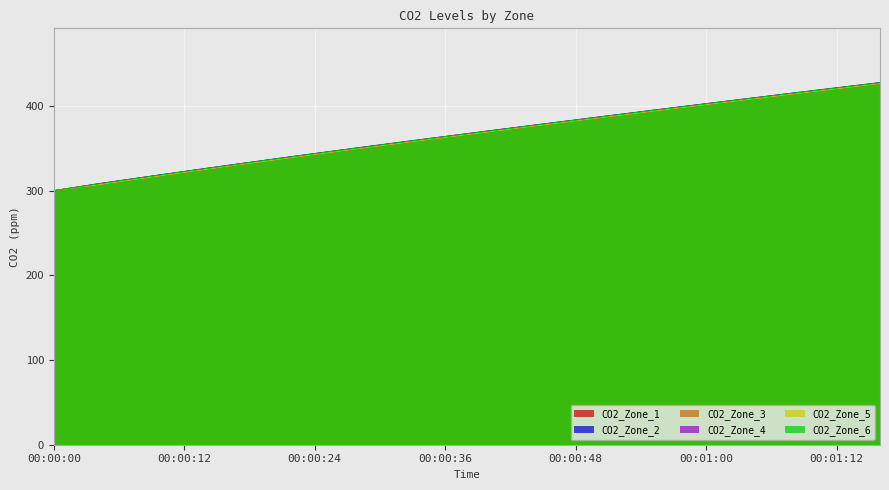

Reading left to right, extract all data points from this chart.

CO2_Zone_1: 300.0	307.1	314.6	321.8	329.0	336.1	343.0	349.9	356.6	363.2	369.8	376.3	382.7	389.2	395.6	401.9	408.2	414.5	420.7	426.8
CO2_Zone_2: 300.0	308.1	315.5	322.8	330.0	337.0	344.0	350.8	357.5	364.1	370.7	377.2	383.7	390.1	396.5	402.9	409.2	415.4	421.6	427.8
CO2_Zone_3: 300.0	307.2	314.6	321.9	329.1	336.2	343.1	349.9	356.7	363.3	369.9	376.4	382.8	389.3	395.7	402.0	408.3	414.6	420.8	426.9
CO2_Zone_4: 300.0	307.6	315.1	322.4	329.5	336.6	343.5	350.4	357.1	363.7	370.2	376.8	383.2	389.7	396.1	402.4	408.7	415.0	421.2	427.3
CO2_Zone_5: 300.0	307.0	314.4	321.7	328.9	336.0	342.9	349.8	356.5	363.1	369.6	376.2	382.6	389.1	395.5	401.8	408.1	414.4	420.6	426.7
CO2_Zone_6: 300.0	307.9	315.3	322.6	329.8	336.9	343.8	350.6	357.4	364.0	370.5	377.1	383.5	390.0	396.4	402.7	409.0	415.2	421.4	427.6